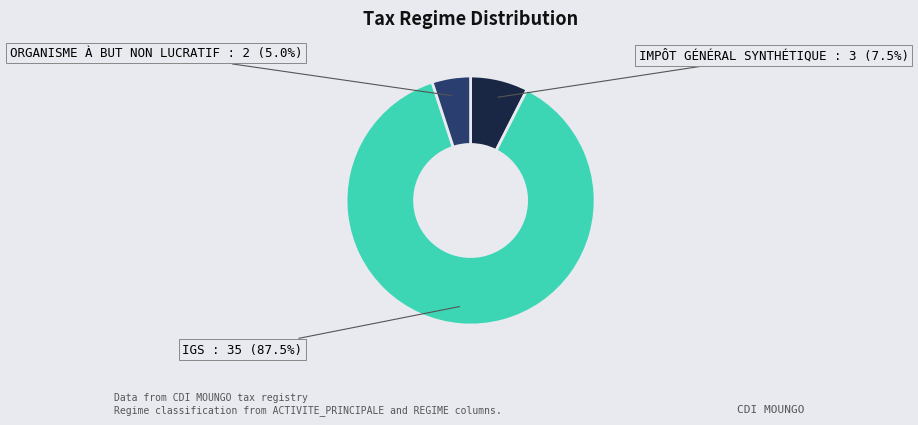

Is there a majority slice in this chart?

Yes